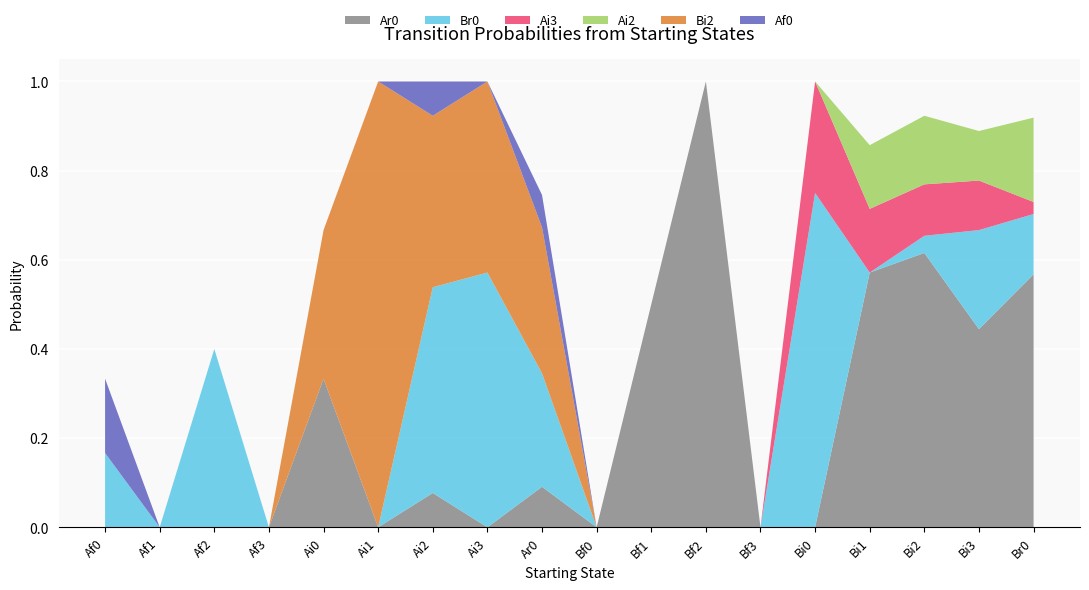

Reading left to right, transcribe all the data shown in this chart.

Ar0: Af0=0.0	Af1=0.0	Af2=0.0	Af3=0.0	Ai0=0.3	Ai1=0.0	Ai2=0.1	Ai3=0.0	Ar0=0.1	Bf0=0.0	Bf1=0.5	Bf2=1.0	Bf3=0.0	Bi0=0.0	Bi1=0.6	Bi2=0.6	Bi3=0.4	Br0=0.6
Br0: Af0=0.2	Af1=0.0	Af2=0.4	Af3=0.0	Ai0=0.0	Ai1=0.0	Ai2=0.5	Ai3=0.6	Ar0=0.3	Bf0=0.0	Bf1=0.0	Bf2=0.0	Bf3=0.0	Bi0=0.8	Bi1=0.0	Bi2=0.0	Bi3=0.2	Br0=0.1
Ai3: Af0=0.0	Af1=0.0	Af2=0.0	Af3=0.0	Ai0=0.0	Ai1=0.0	Ai2=0.0	Ai3=0.0	Ar0=0.0	Bf0=0.0	Bf1=0.0	Bf2=0.0	Bf3=0.0	Bi0=0.2	Bi1=0.1	Bi2=0.1	Bi3=0.1	Br0=0.0
Ai2: Af0=0.0	Af1=0.0	Af2=0.0	Af3=0.0	Ai0=0.0	Ai1=0.0	Ai2=0.0	Ai3=0.0	Ar0=0.0	Bf0=0.0	Bf1=0.0	Bf2=0.0	Bf3=0.0	Bi0=0.0	Bi1=0.1	Bi2=0.2	Bi3=0.1	Br0=0.2
Bi2: Af0=0.0	Af1=0.0	Af2=0.0	Af3=0.0	Ai0=0.3	Ai1=1.0	Ai2=0.4	Ai3=0.4	Ar0=0.3	Bf0=0.0	Bf1=0.0	Bf2=0.0	Bf3=0.0	Bi0=0.0	Bi1=0.0	Bi2=0.0	Bi3=0.0	Br0=0.0
Af0: Af0=0.2	Af1=0.0	Af2=0.0	Af3=0.0	Ai0=0.0	Ai1=0.0	Ai2=0.1	Ai3=0.0	Ar0=0.1	Bf0=0.0	Bf1=0.0	Bf2=0.0	Bf3=0.0	Bi0=0.0	Bi1=0.0	Bi2=0.0	Bi3=0.0	Br0=0.0